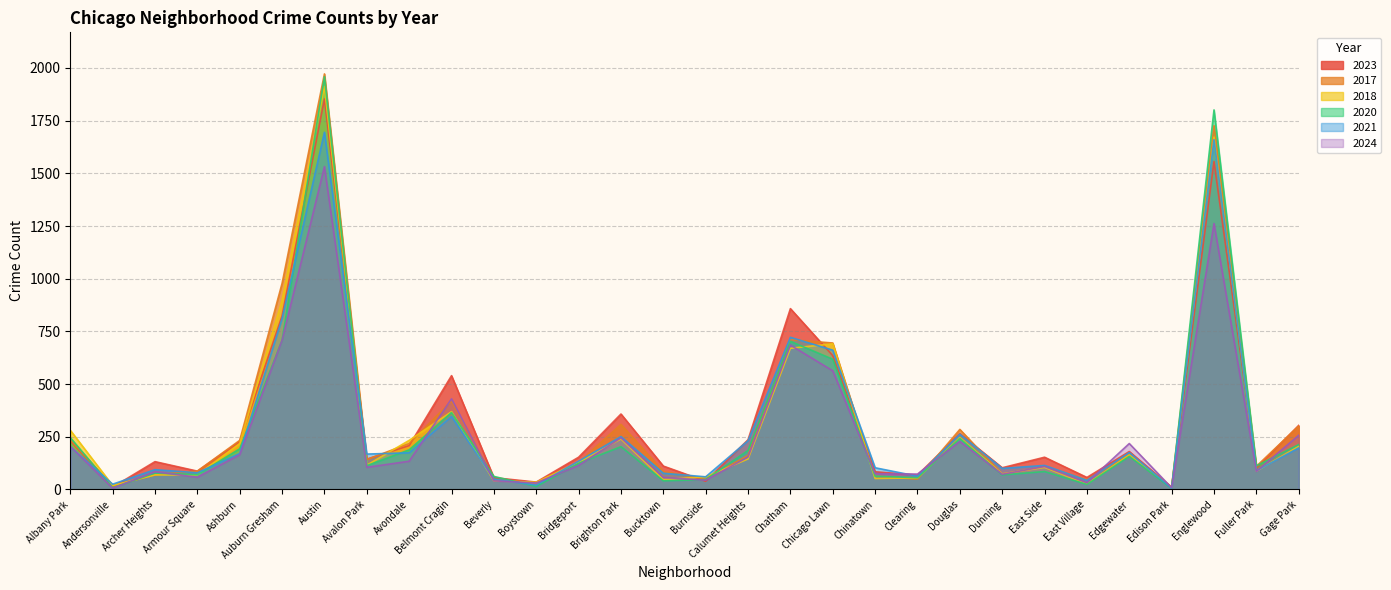

At which label does 2020 reach its peak?

Austin